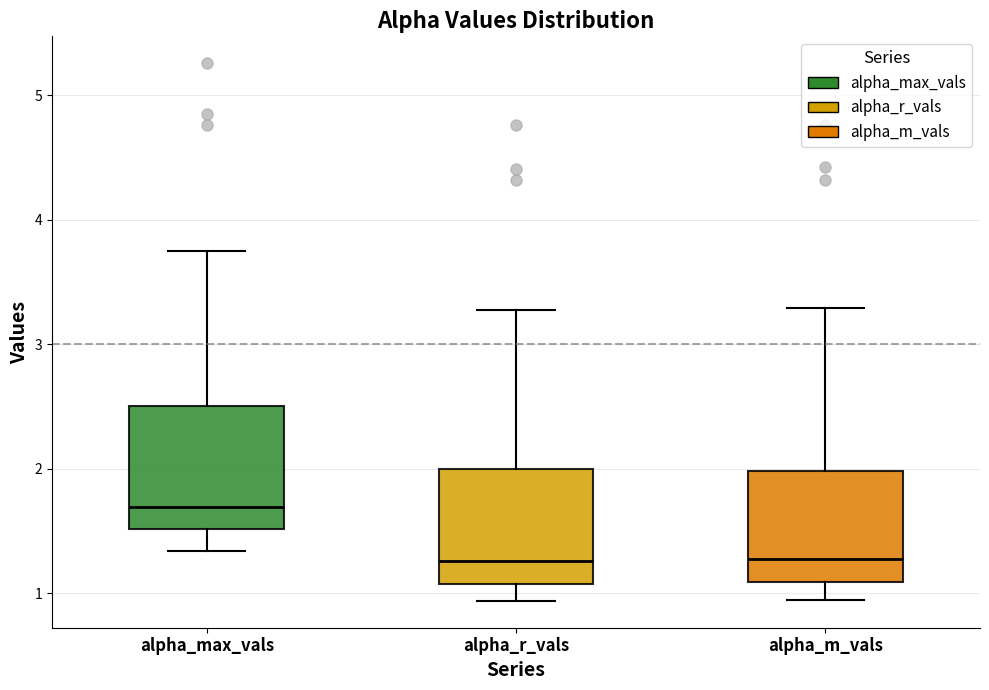

Where does the lower whisker of the box for alpha_max_vals end on the y-axis? The values are not printed on the chart, so give them approximately, as read against the axis.

1.3